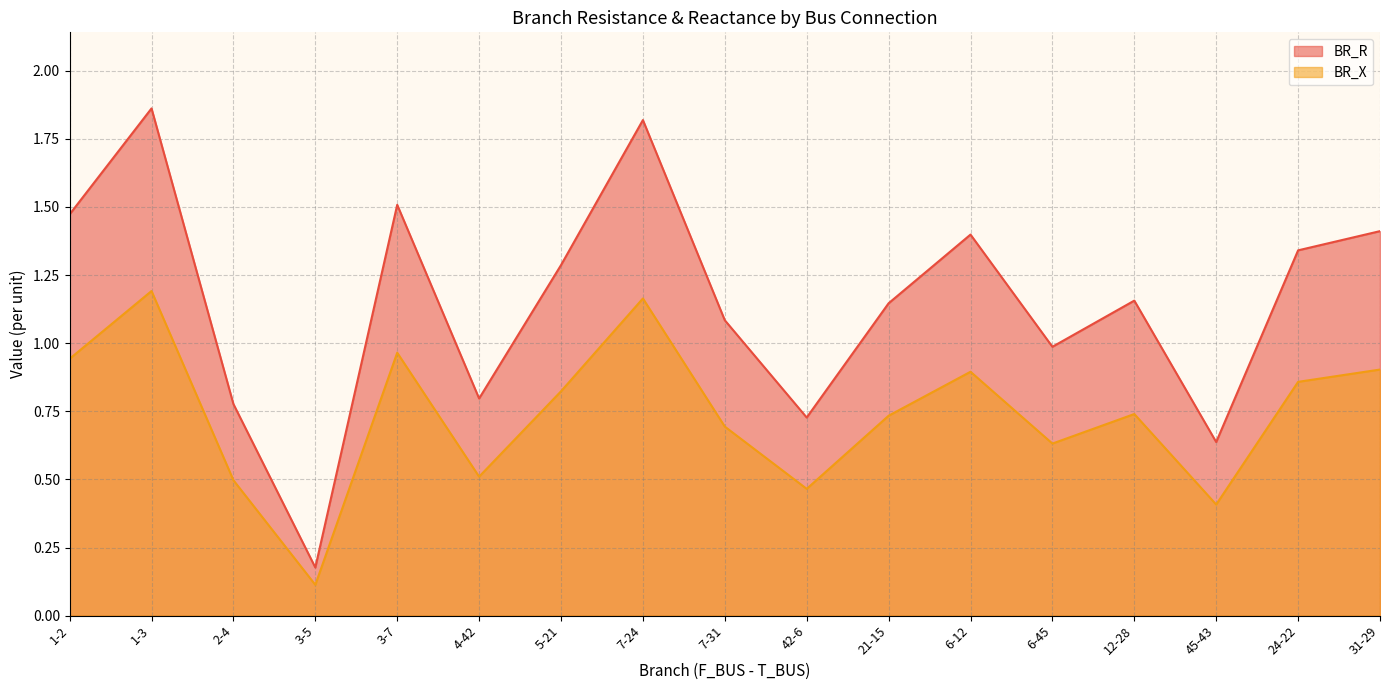

Reading left to right, what are all the values shown in this chart?

BR_R: 1.5	1.9	0.8	0.2	1.5	0.8	1.3	1.8	1.1	0.7	1.1	1.4	1.0	1.2	0.6	1.3	1.4
BR_X: 0.9	1.2	0.5	0.1	1.0	0.5	0.8	1.2	0.7	0.5	0.7	0.9	0.6	0.7	0.4	0.9	0.9